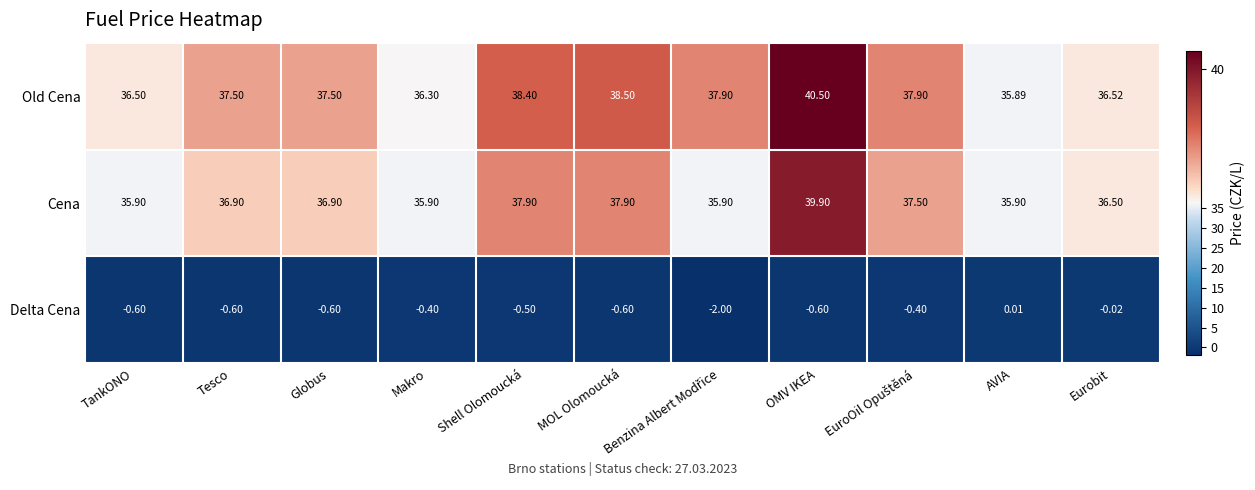

At which label does Delta Cena reach its peak?

AVIA